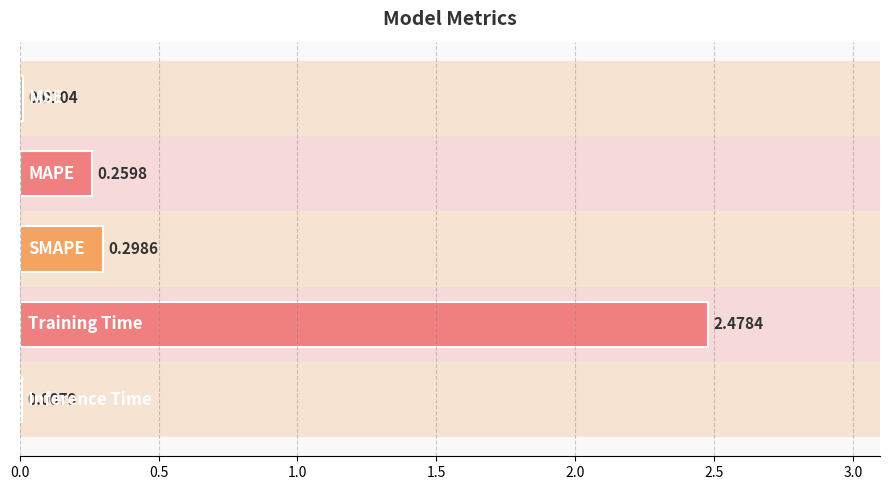

What is the sum of all values?

3.1